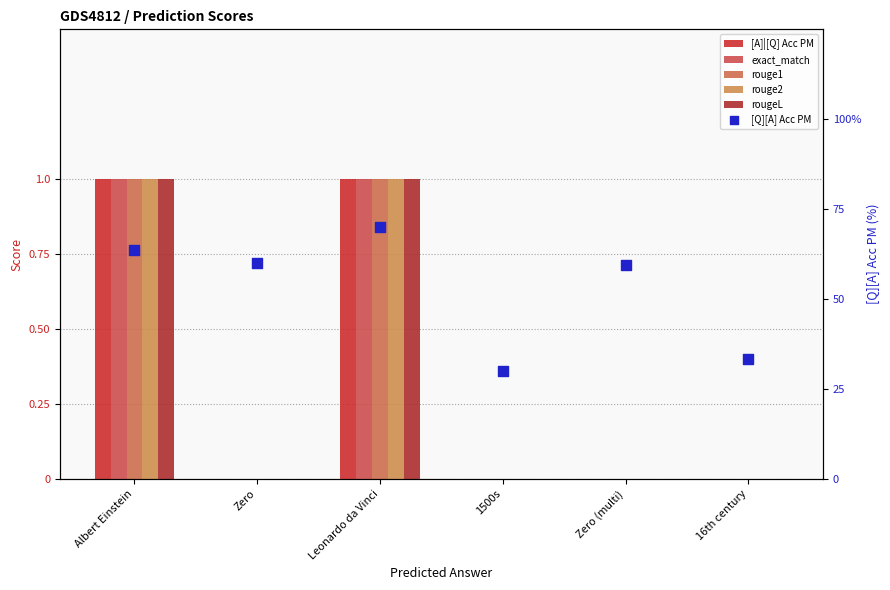

Which series has the largest total across all categories?

[Q][A] Acc PM